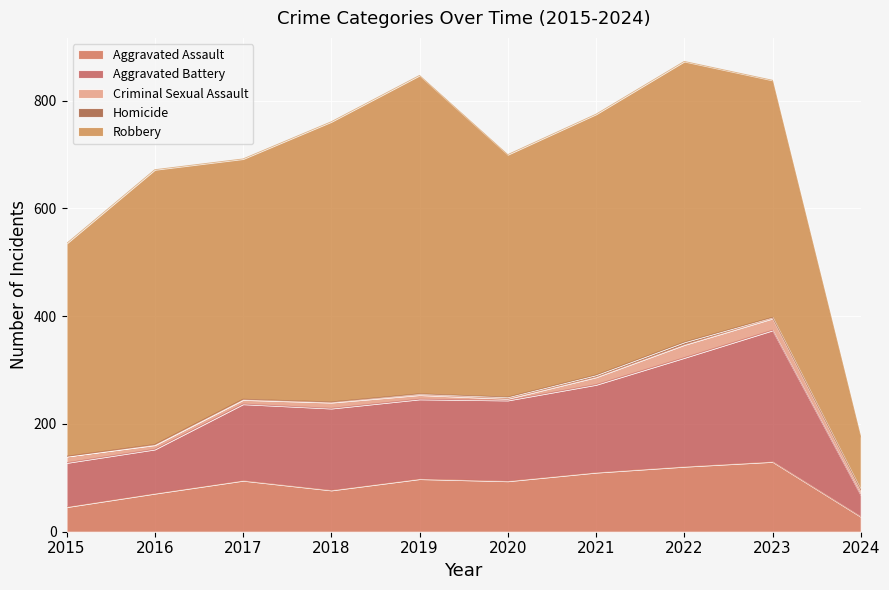

In Aggravated Battery, how many points are higher than both neighbors (excluding endpoints)?

2